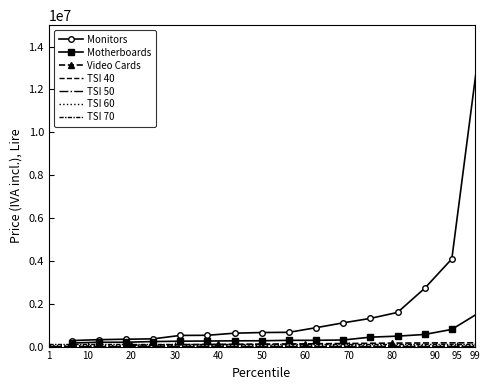

What is the label of the 1st point from the left?

1